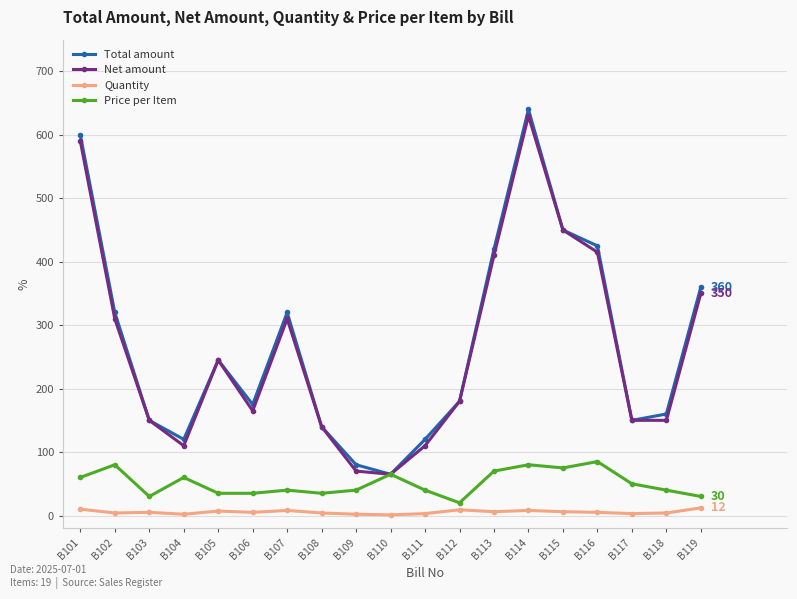

What is the difference between the Price per Item values at B113 and B110?

5